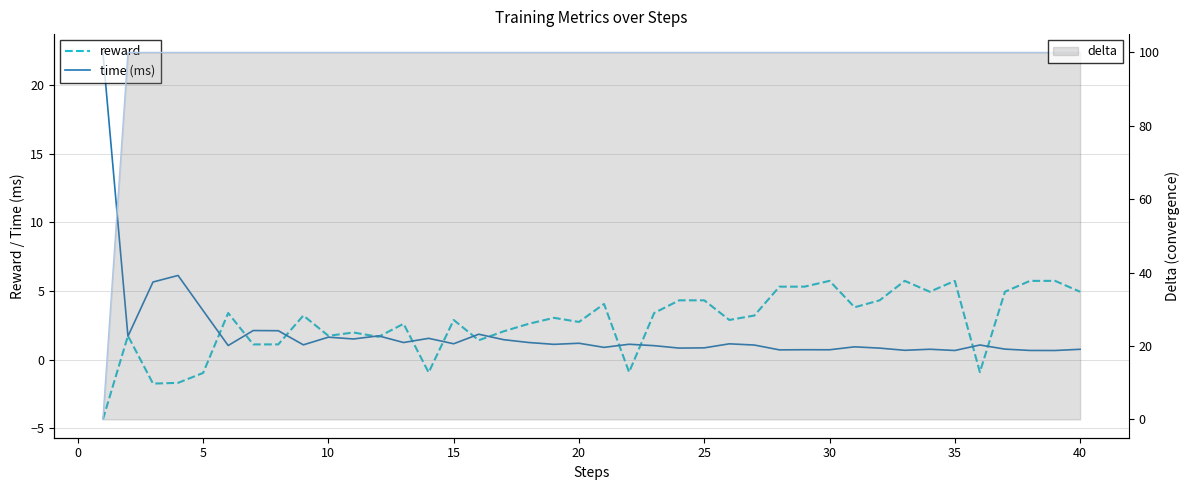

At 30, list the series in order from smallest to largest.

time (ms), reward, delta (line)